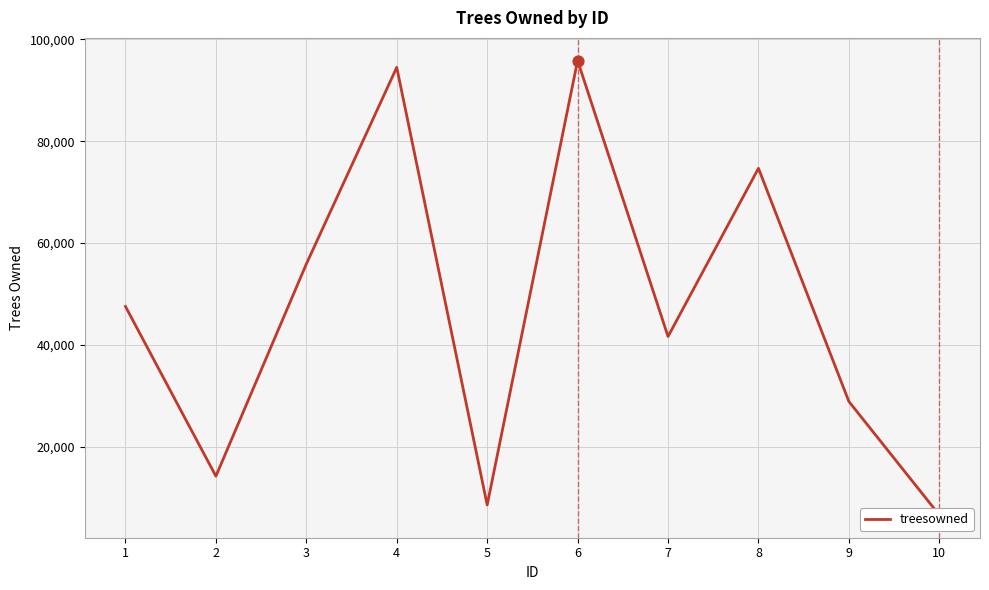

Approximately how many times larger is the value at 8 compared to 2?

5.3